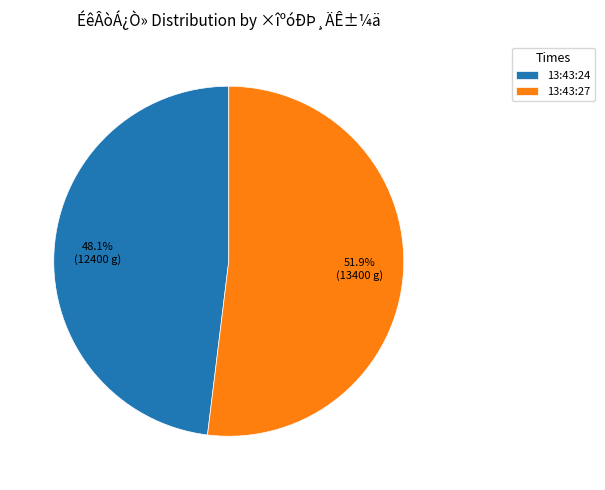

Is there any slice that represents more than half of the pie?

Yes